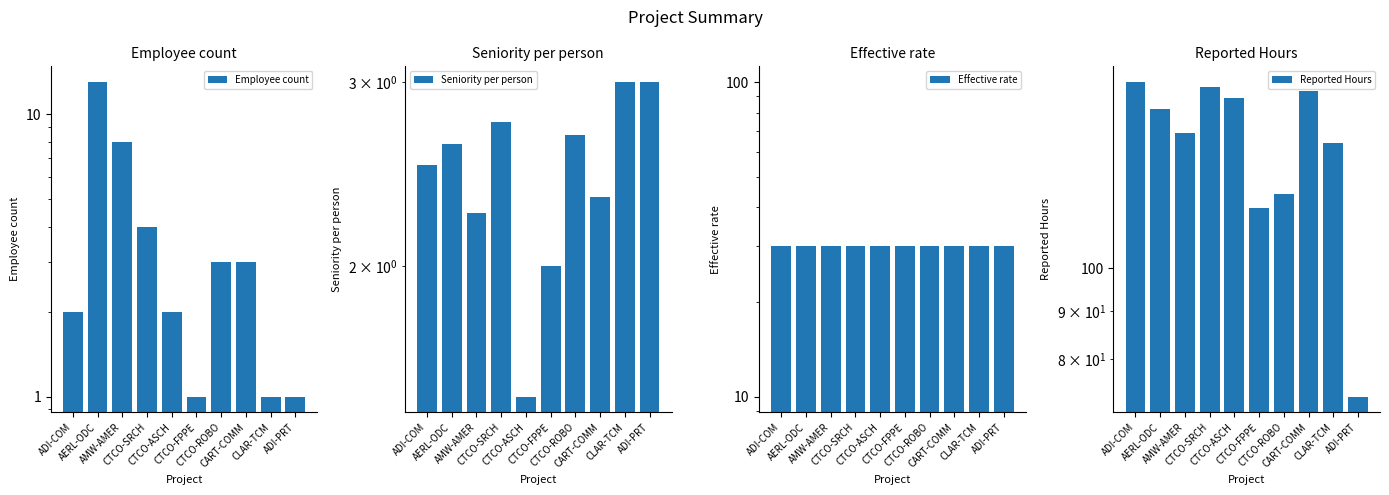

Reading left to right, extract all data points from this chart.

Employee count: ADI-COM=2.0	AERL-ODC=13.0	AMW-AMER=8.0	CTCO-SRCH=4.0	CTCO-ASCH=2.0	CTCO-FPPE=1.0	CTCO-ROBO=3.0	CART-COMM=3.0	CLAR-TCM=1.0	ADI-PRT=1.0
Seniority per person: ADI-COM=2.5	AERL-ODC=2.6	AMW-AMER=2.2	CTCO-SRCH=2.8	CTCO-ASCH=1.5	CTCO-FPPE=2.0	CTCO-ROBO=2.7	CART-COMM=2.3	CLAR-TCM=3.0	ADI-PRT=3.0
Effective rate: ADI-COM=30.0	AERL-ODC=30.0	AMW-AMER=30.0	CTCO-SRCH=30.0	CTCO-ASCH=30.0	CTCO-FPPE=30.0	CTCO-ROBO=30.0	CART-COMM=30.0	CLAR-TCM=30.0	ADI-PRT=30.0
Reported Hours: ADI-COM=158.0	AERL-ODC=148.0	AMW-AMER=139.5	CTCO-SRCH=156.0	CTCO-ASCH=152.0	CTCO-FPPE=116.0	CTCO-ROBO=120.0	CART-COMM=154.7	CLAR-TCM=136.0	ADI-PRT=73.0